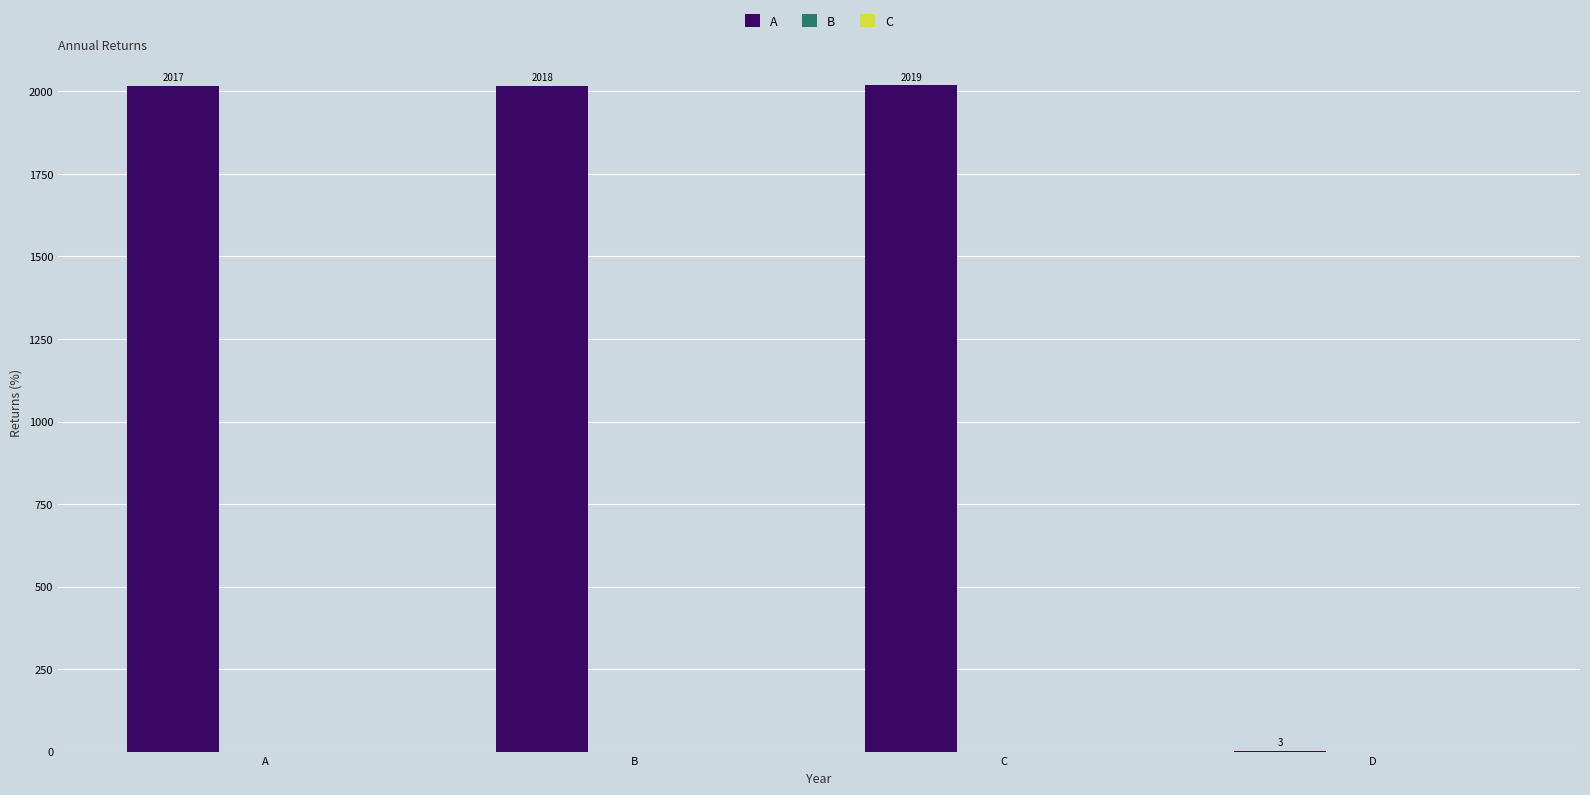

The value at C is 2019. True or false?

True